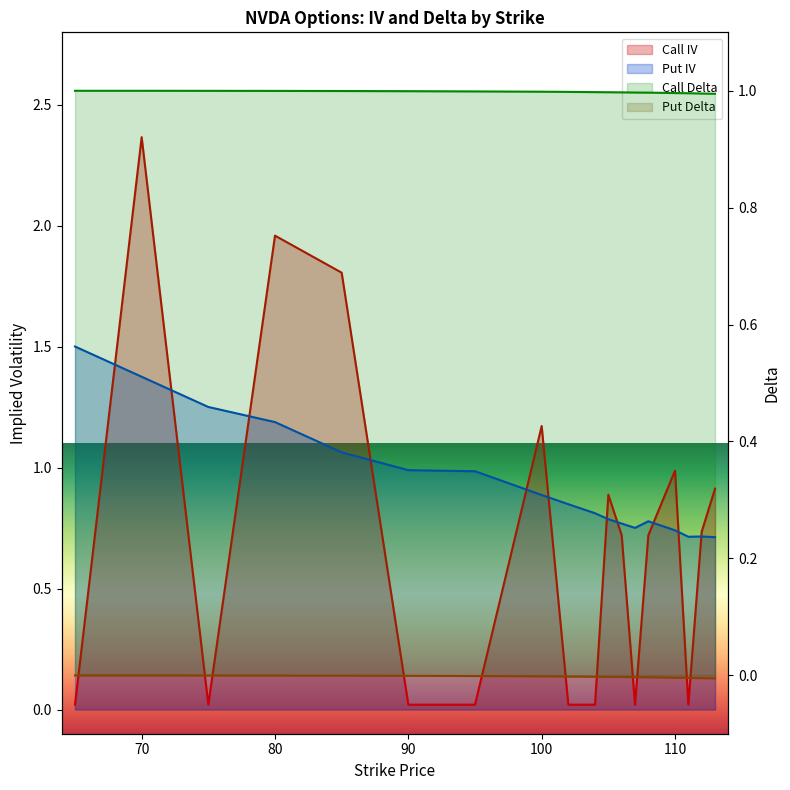

Is it true that Call IV equals 0.9 at 109?

True